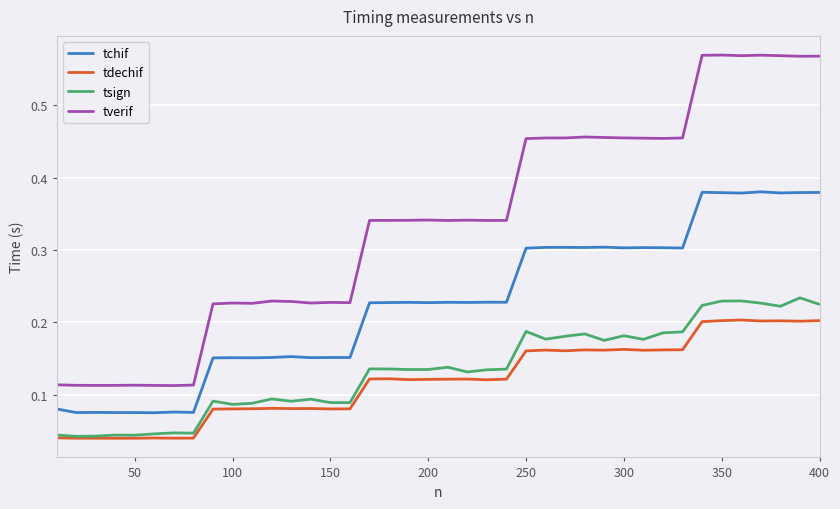

Rank the series by their maximum value, from highest to lowest.

tverif, tchif, tsign, tdechif